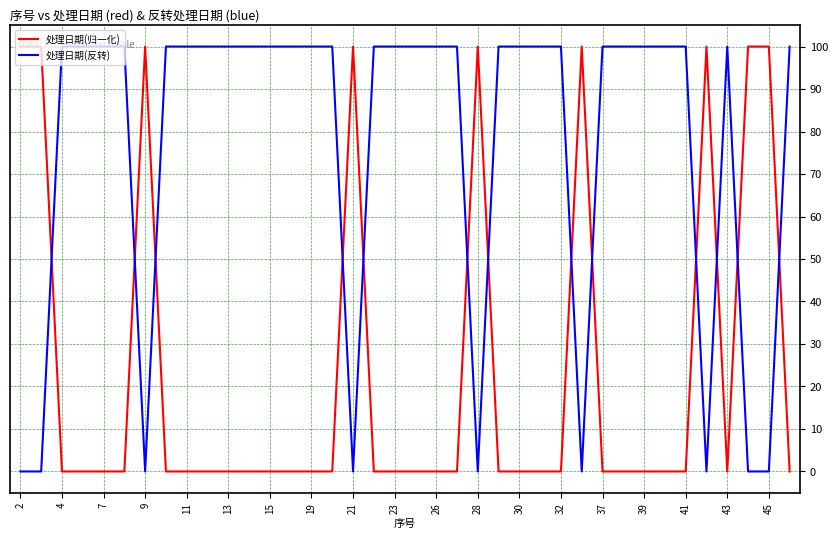

Which series has the largest total across all categories?

处理日期(反转)